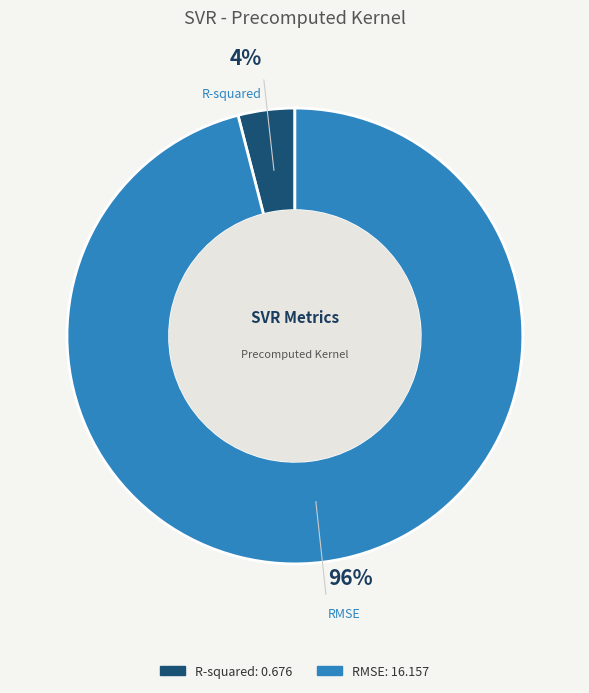

To the nearest percent, what portion does R-squared represent?

4%